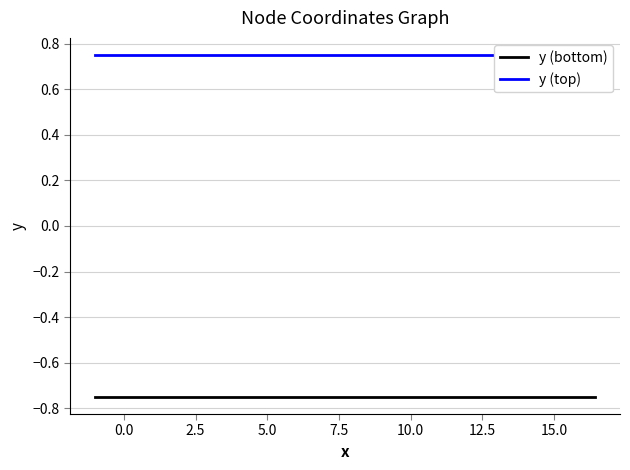

What is the value of the y (top) point at the 30th from the left?

0.8